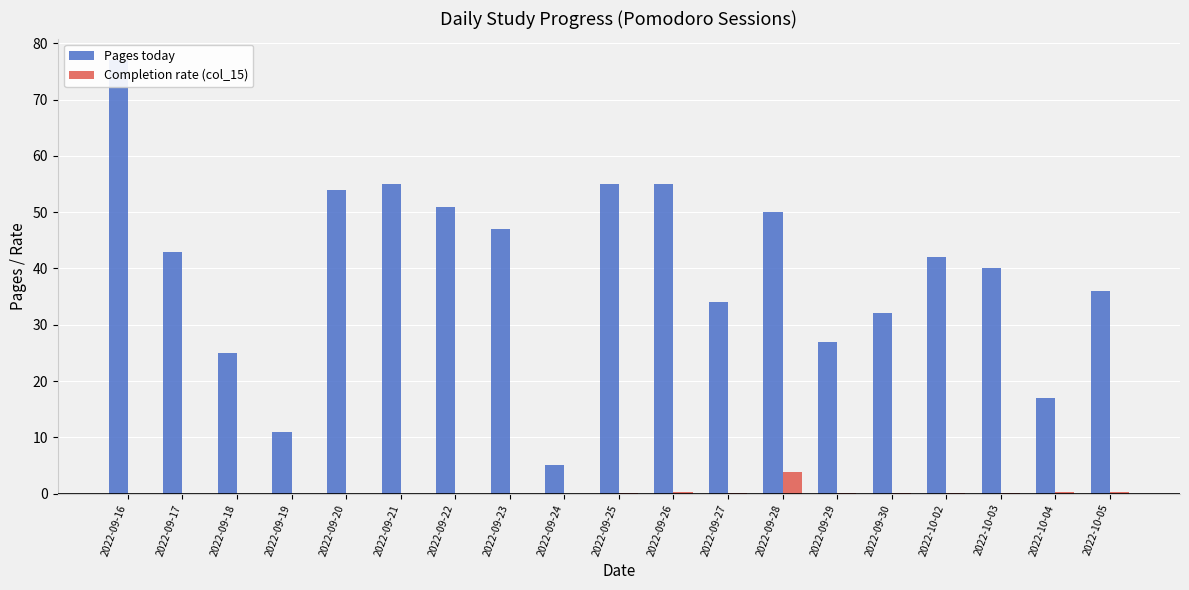

Which category has the highest value across all series?

2022-09-16